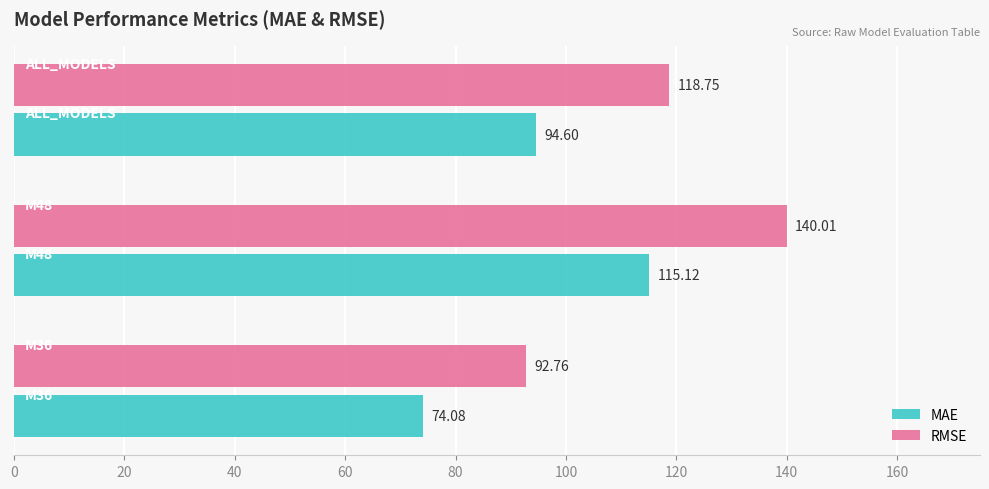

What is the highest value of the RMSE series?

140.0